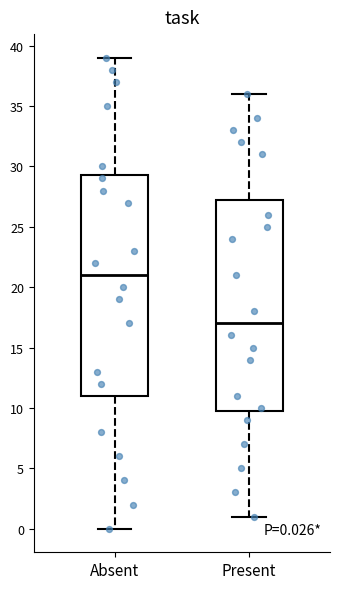

Comparing the boxes themselves (not the whiskers), which one is the tallest?

Absent